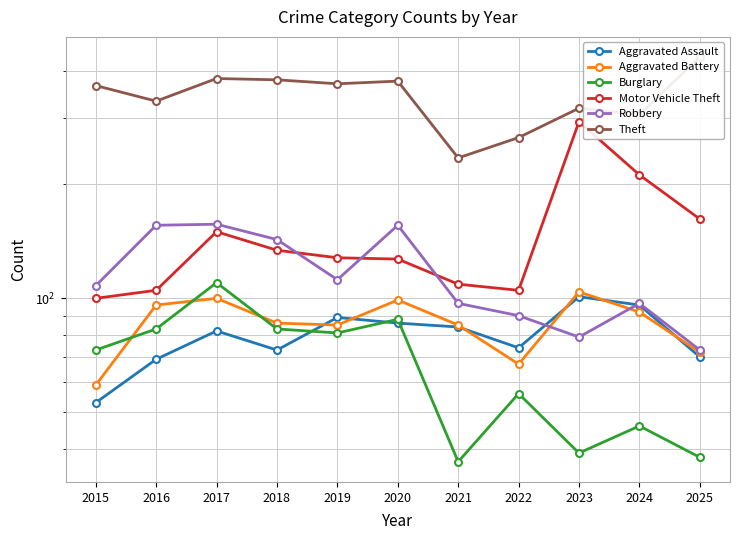

The Motor Vehicle Theft series shows 105 at 2022. True or false?

True